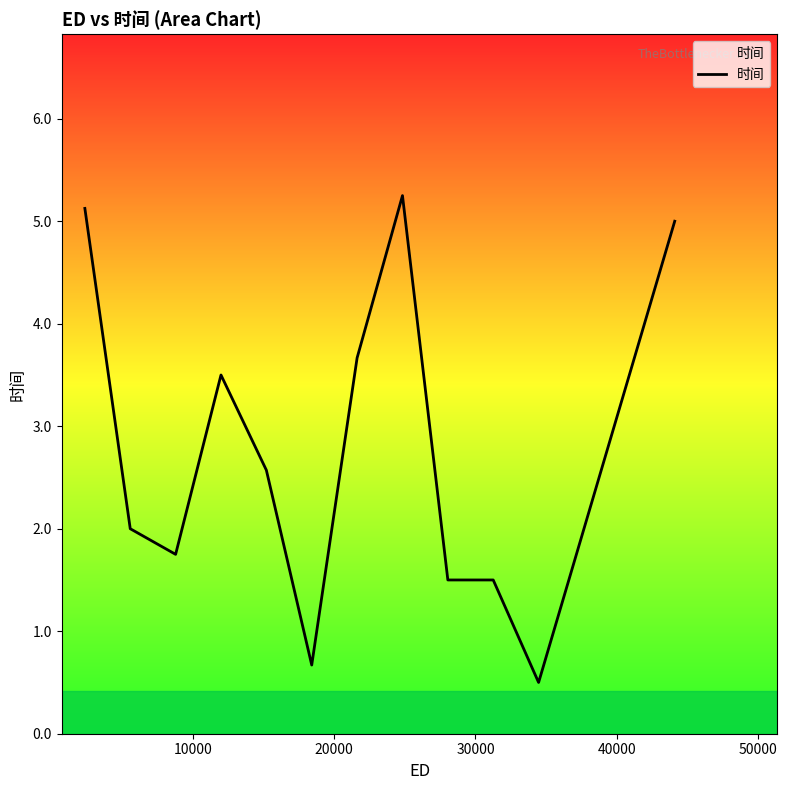

What is the minimum value shown in the chart?

0.5